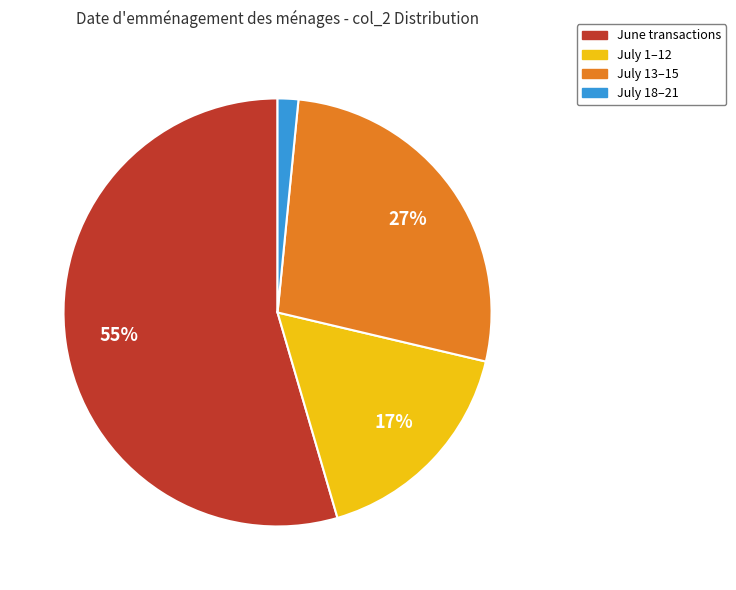

Is there a majority slice in this chart?

Yes